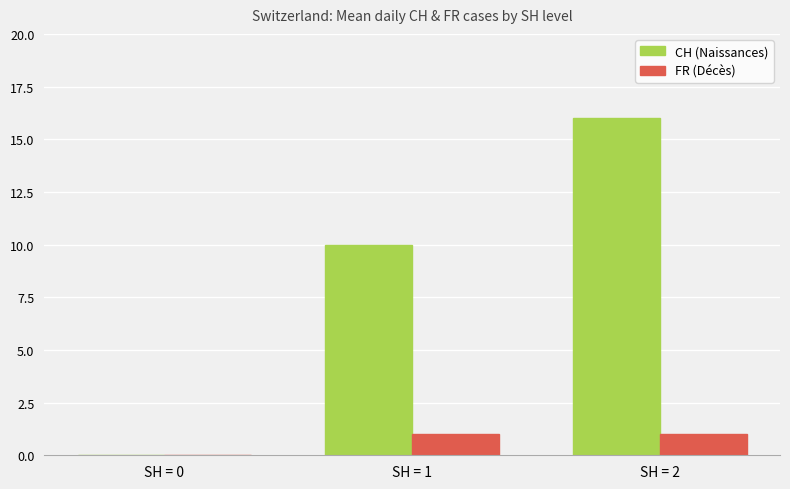

The value of FR (Décès) at SH = 2 is 0. True or false?

False